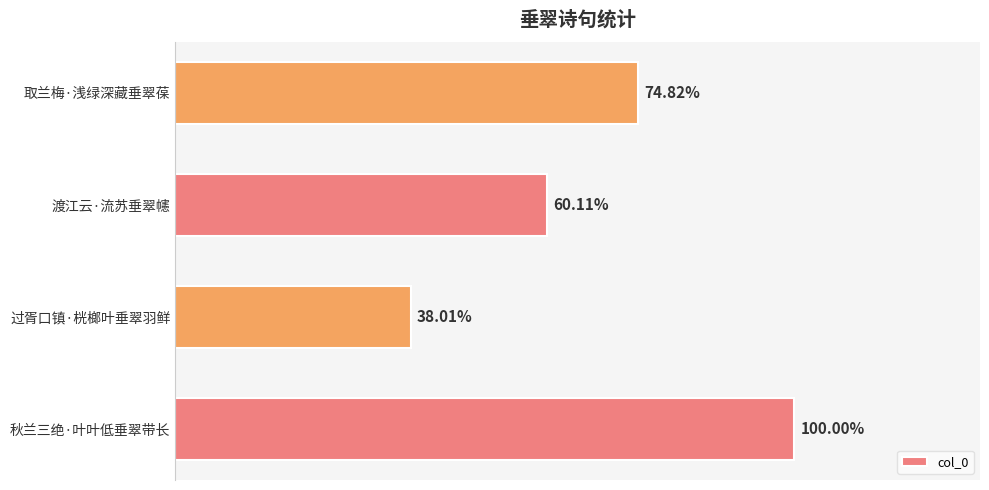

List the labels in order of value, smallest first.

1, 2, 3, 0